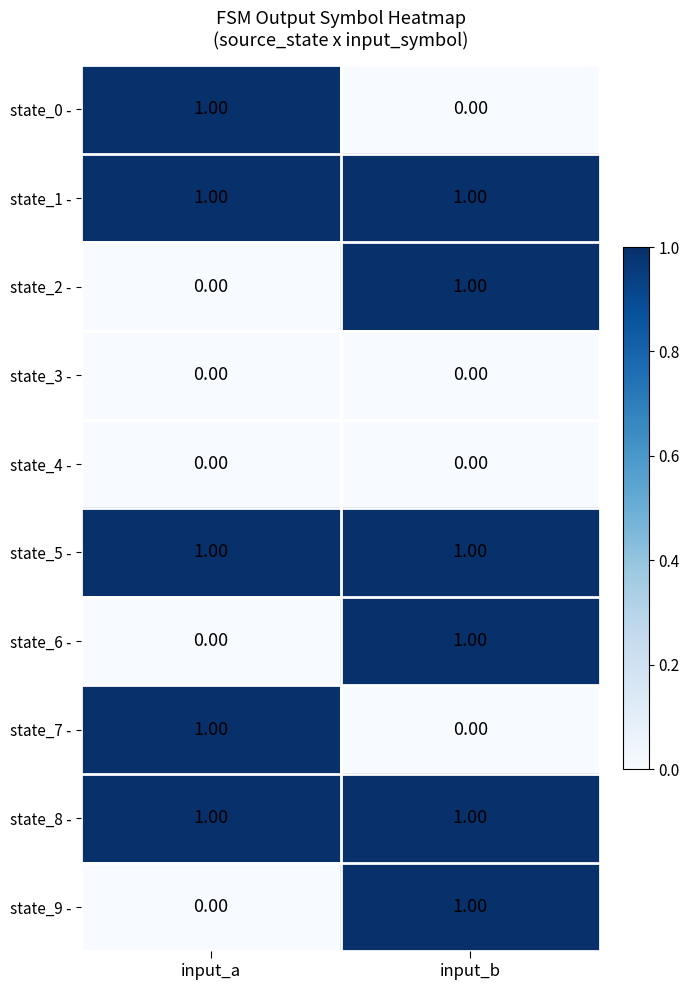

Which category has the lowest value in the state_6 - series?

input_a